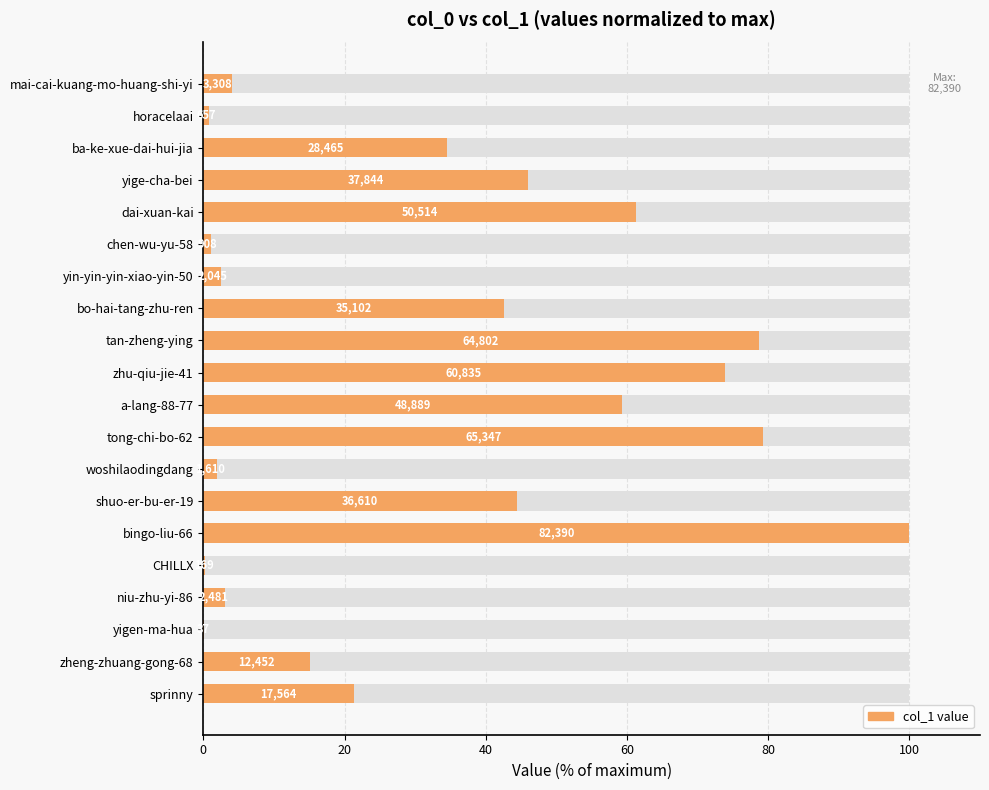

The chart shows a value of 10.4 at ba-ke-xue-dai-hui-jia. True or false?

False